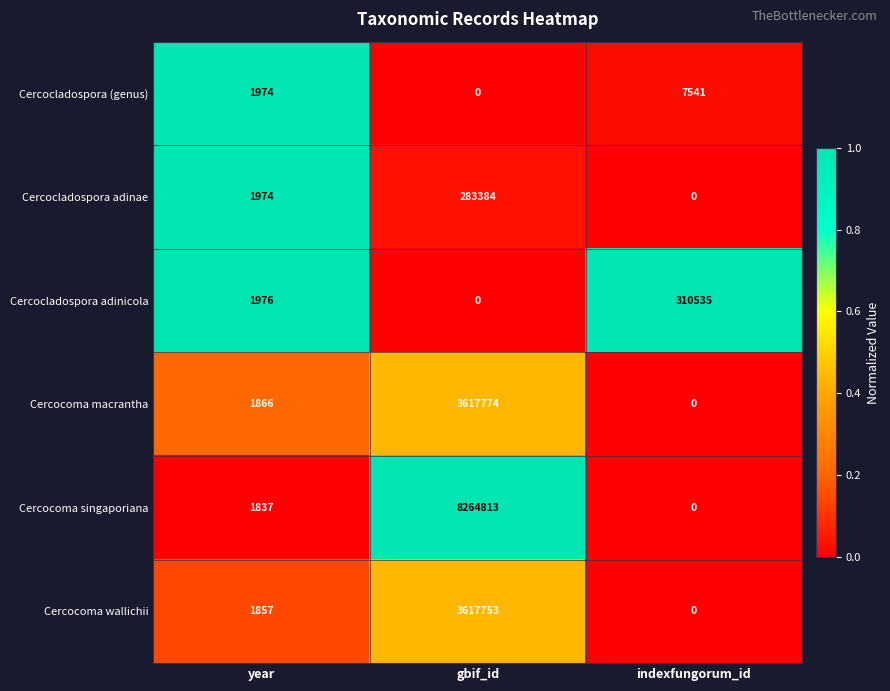

What is the approximate value of Cercocoma macrantha at year, to the nearest 10?

1870